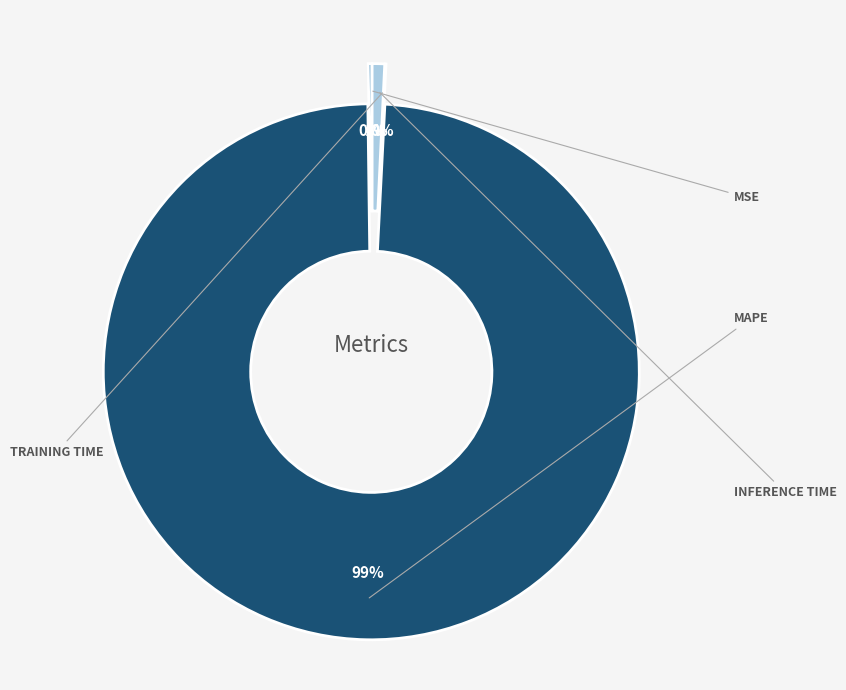

What percentage is NOT represented by Training Time?

99.9%